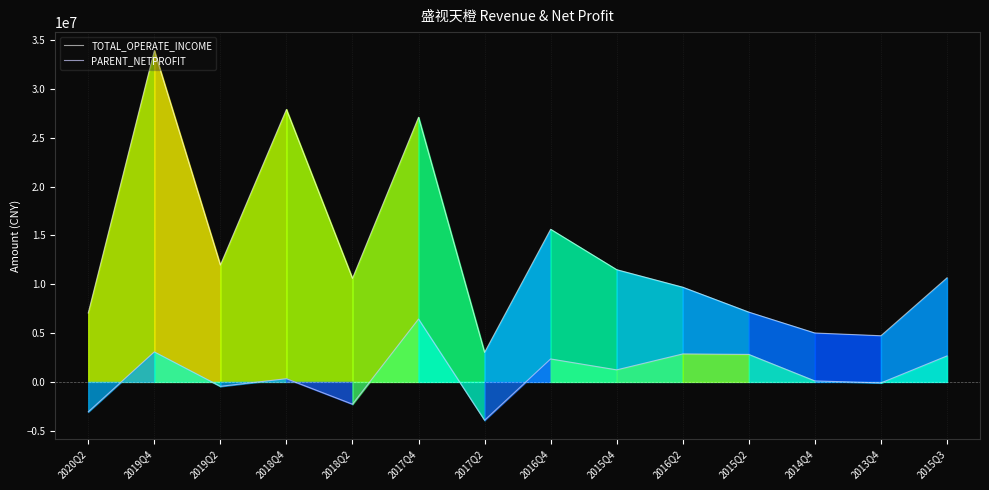

What is the smallest value displayed?

-3926749.8